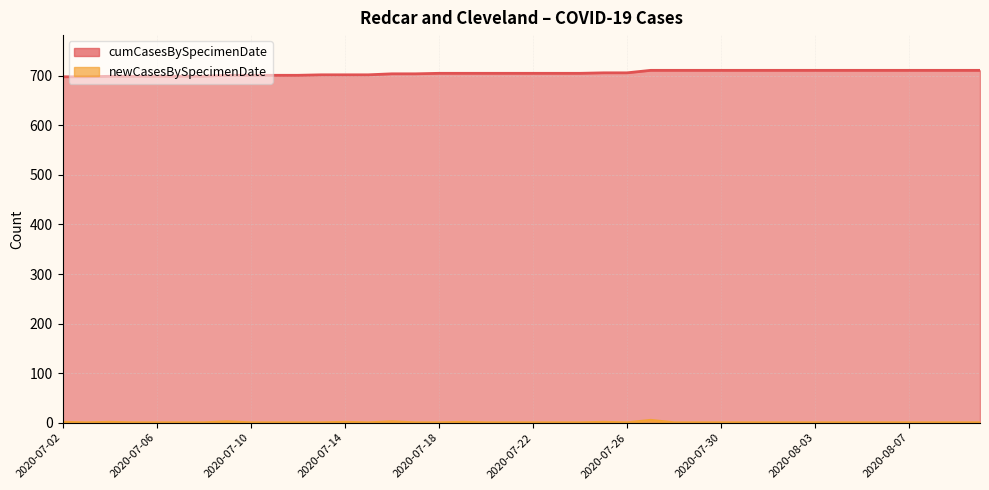

True or false: newCasesBySpecimenDate has more than 2 interior local peaks.

True